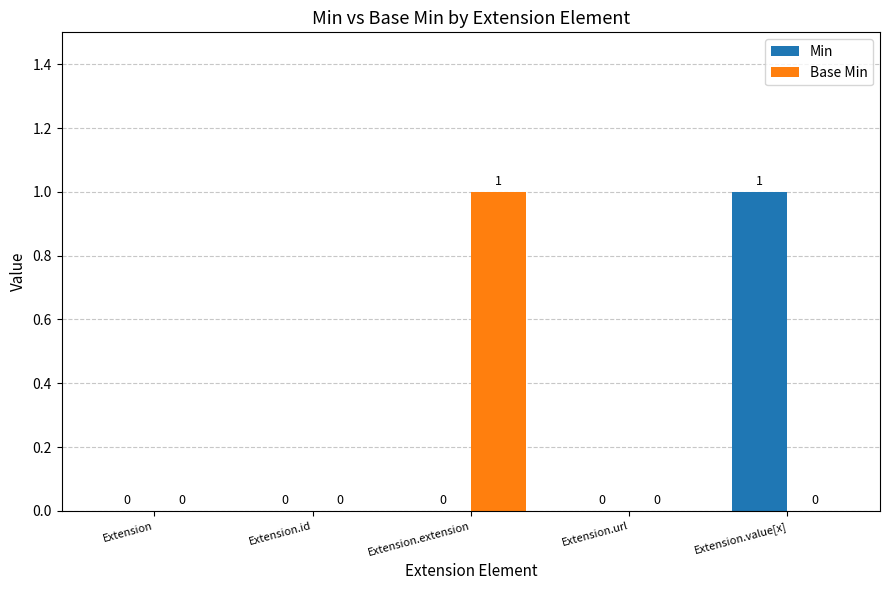

True or false: Base Min has a value of 0 at Extension.

True